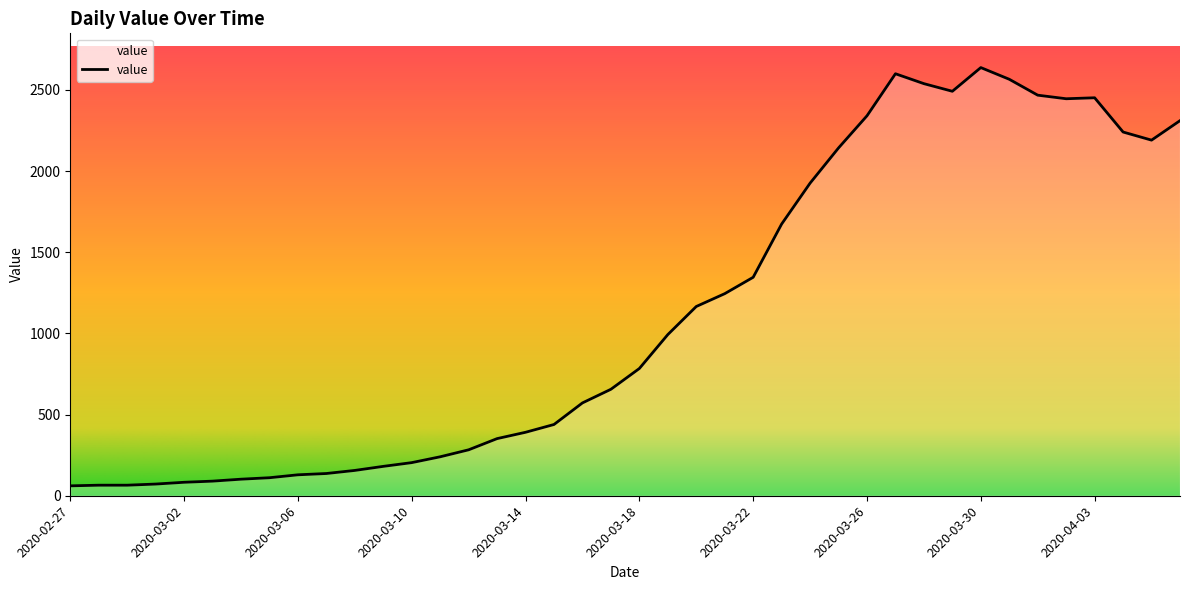

What is the average value?

1124